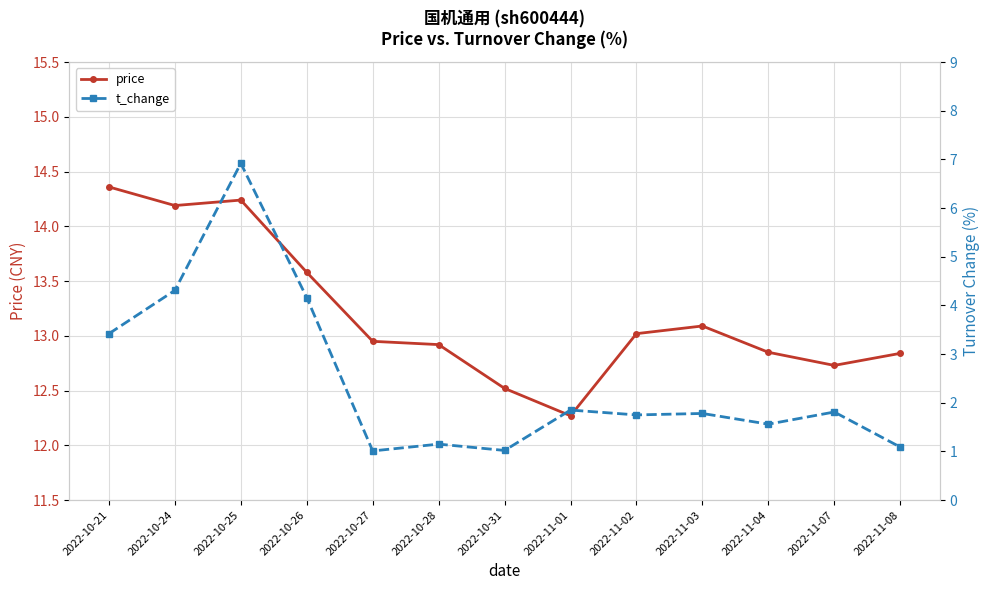

Reading left to right, extract all data points from this chart.

price: 2022-10-21=14.4	2022-10-24=14.2	2022-10-25=14.2	2022-10-26=13.6	2022-10-27=12.9	2022-10-28=12.9	2022-10-31=12.5	2022-11-01=12.3	2022-11-02=13.0	2022-11-03=13.1	2022-11-04=12.8	2022-11-07=12.7	2022-11-08=12.8
t_change: 2022-10-21=3.4	2022-10-24=4.3	2022-10-25=6.9	2022-10-26=4.2	2022-10-27=1.0	2022-10-28=1.1	2022-10-31=1.0	2022-11-01=1.9	2022-11-02=1.8	2022-11-03=1.8	2022-11-04=1.6	2022-11-07=1.8	2022-11-08=1.1